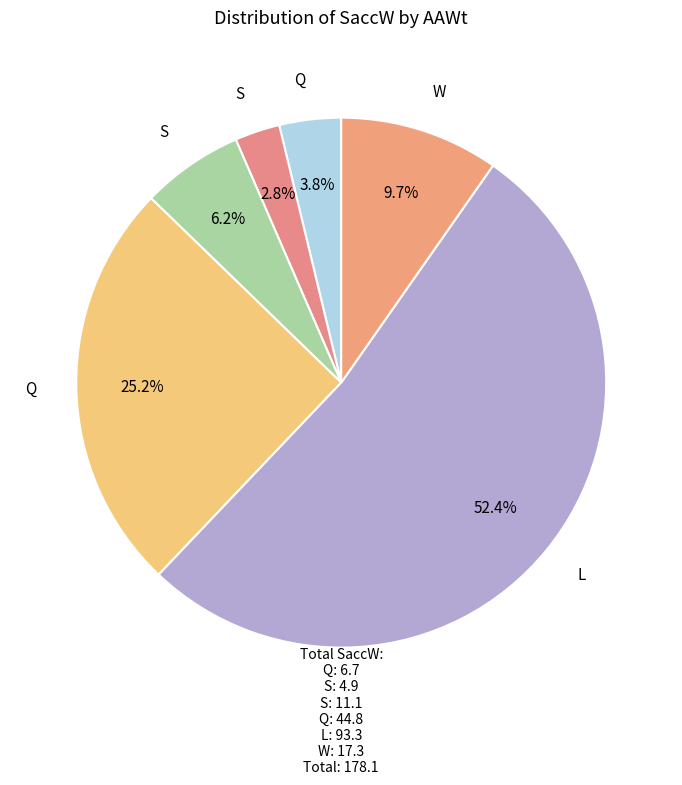

Which slice is the largest?

L